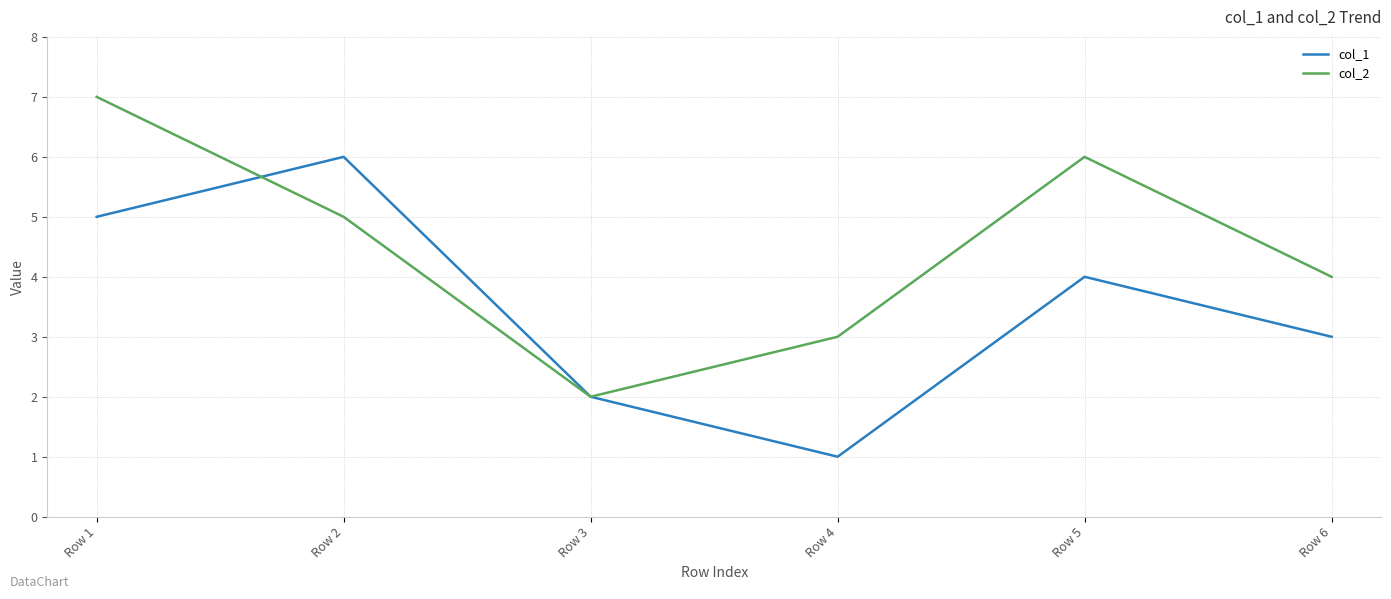

Reading right to left, list all the values displayed in this chart.

col_1: Row 6=3	Row 5=4	Row 4=1	Row 3=2	Row 2=6	Row 1=5
col_2: Row 6=4	Row 5=6	Row 4=3	Row 3=2	Row 2=5	Row 1=7